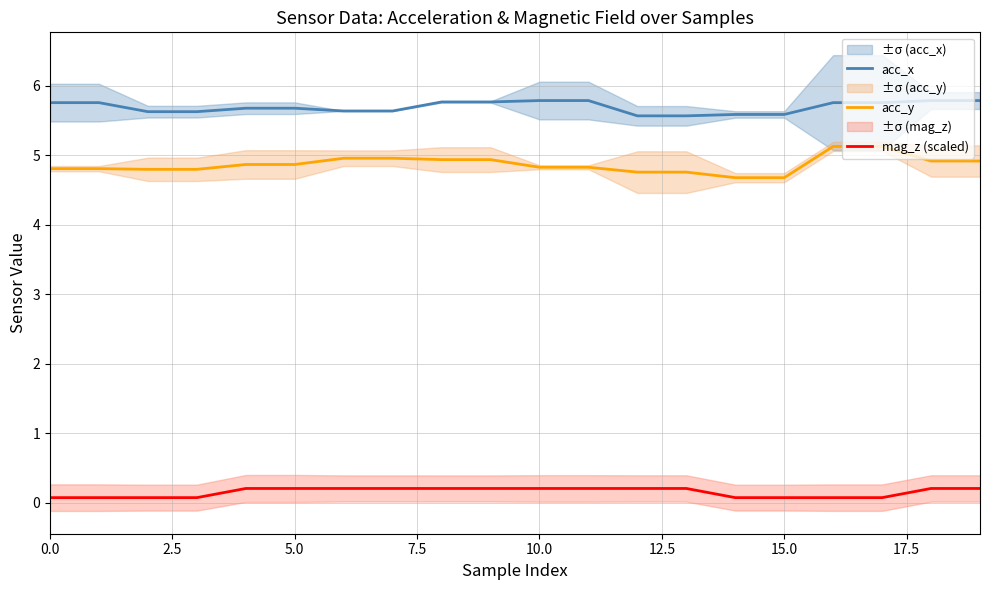

What is the approximate value of acc_y at 19?

4.9